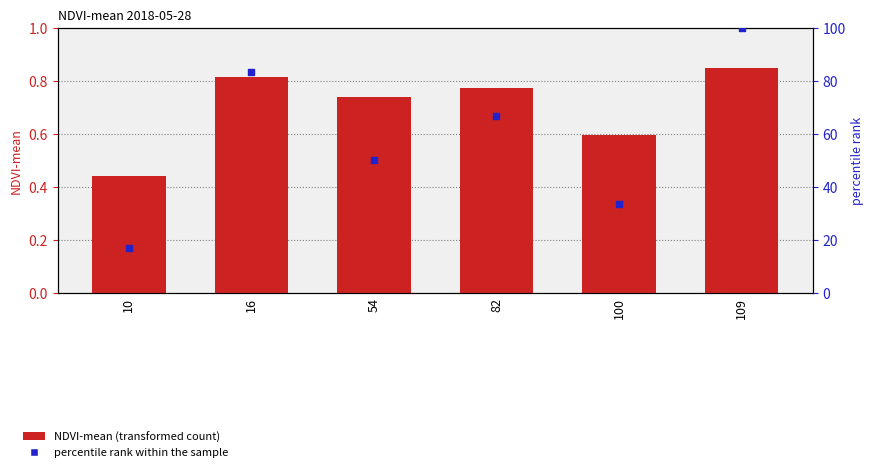

What is the total value across all series at 100?

33.9